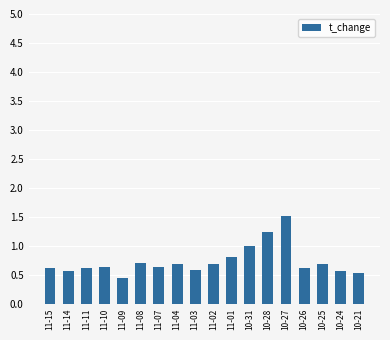

Reading left to right, transcribe all the data shown in this chart.

11-15=0.6	11-14=0.6	11-11=0.6	11-10=0.6	11-09=0.4	11-08=0.7	11-07=0.6	11-04=0.7	11-03=0.6	11-02=0.7	11-01=0.8	10-31=1.0	10-28=1.2	10-27=1.5	10-26=0.6	10-25=0.7	10-24=0.6	10-21=0.5